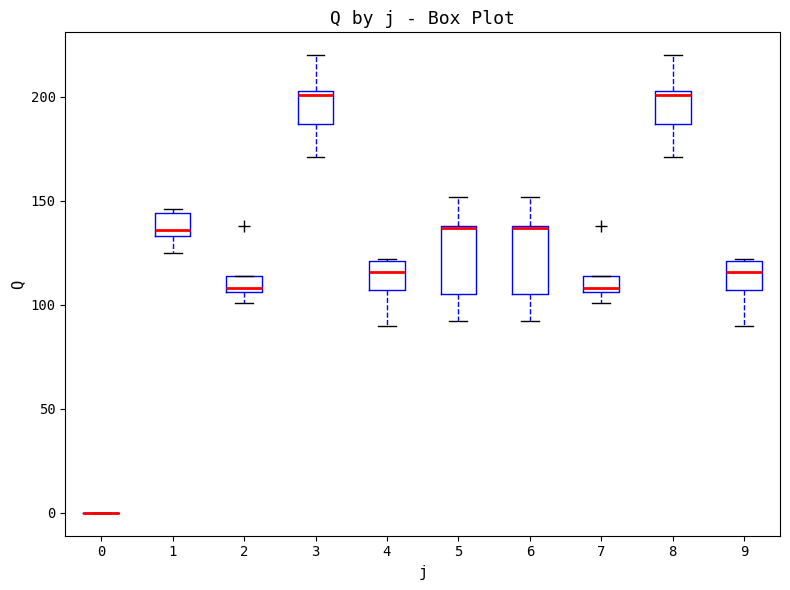

Reading left to right, transcribe this box plot: for each box, give where its median line is, the range the box spans, and where its two whiskers end, as read against the y-axis. The values are not printed on the chart, so give them approximately, as read against the axis.

0: box collapsed to a line at 0, whiskers 0 to 0
1: median 135 (just above the box's lower edge), box 135 to 145, whiskers 125 to 145 (just above the box's upper edge)
2: median 110, box 105 to 115, whiskers 100 to 115
3: median 200, box 185 to 205, whiskers 170 to 220
4: median 115, box 105 to 120, whiskers 90 to 120
5: median 135, box 105 to 140, whiskers 90 to 150
6: median 135, box 105 to 140, whiskers 90 to 150
7: median 110, box 105 to 115, whiskers 100 to 115
8: median 200, box 185 to 205, whiskers 170 to 220
9: median 115, box 105 to 120, whiskers 90 to 120